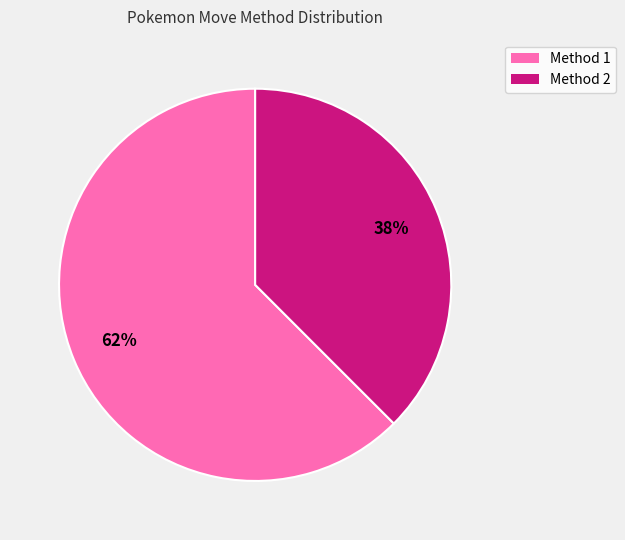

Combined, do Method 2 and Method 1 account for over 50%?

Yes